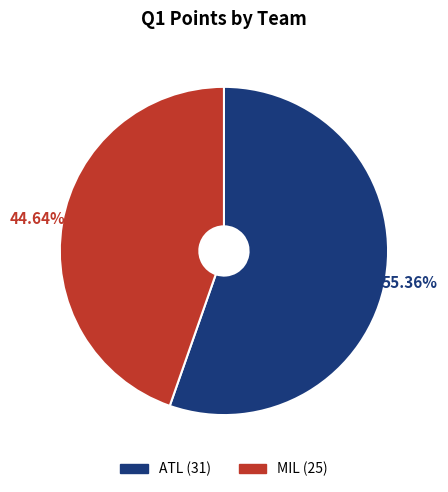

True or false: ATL accounts for 44% of the total.

False